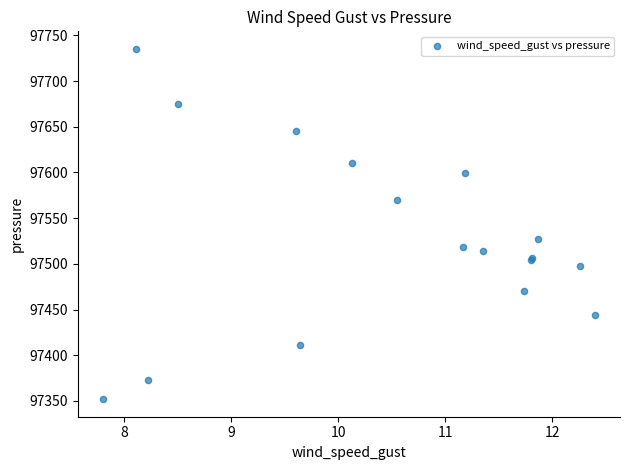

What Y value in the scatter plot is closest to 97543?

97527.3